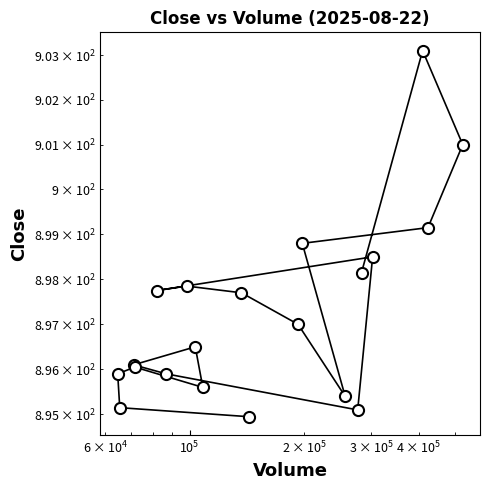

Does the chart display data point markers on the line(s)?

Yes